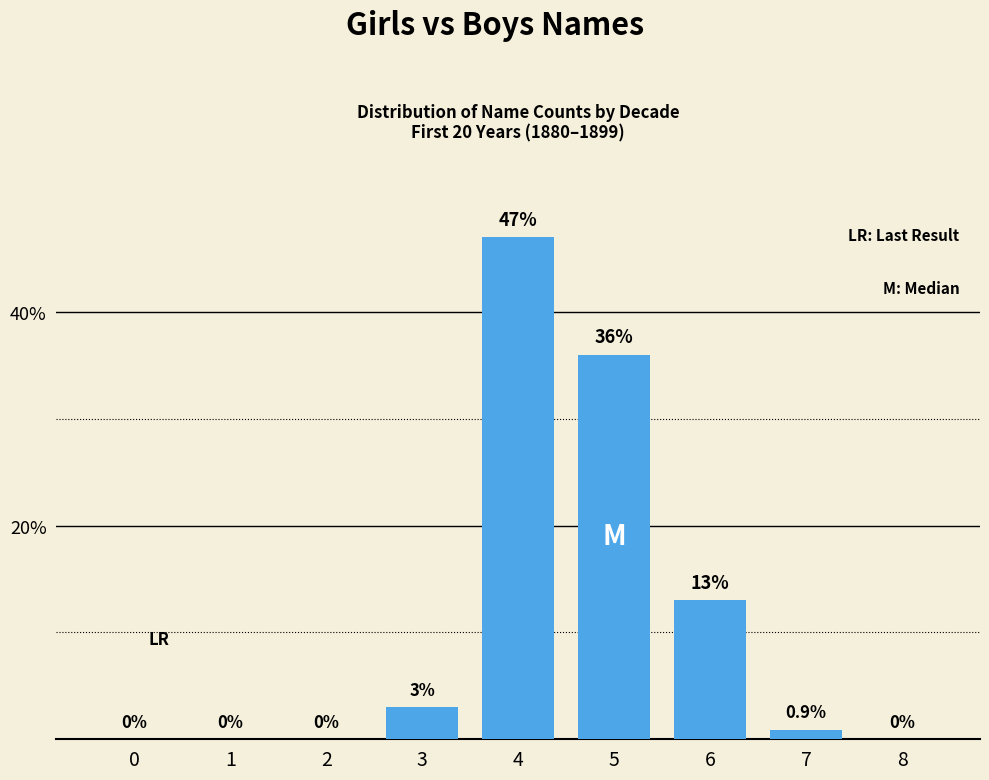

Read the value at 4.

47.0